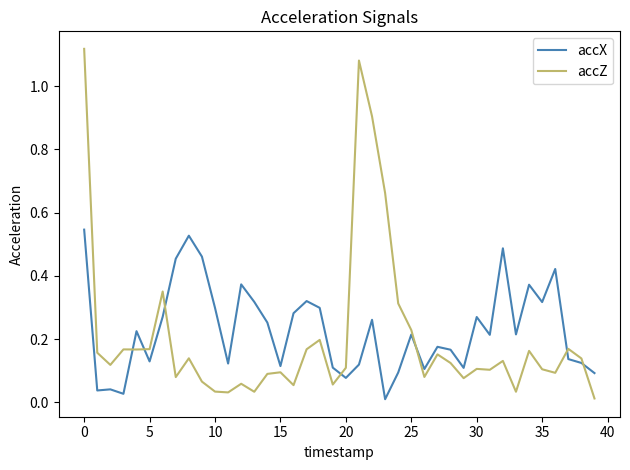

Which series has the largest total across all categories?

accX